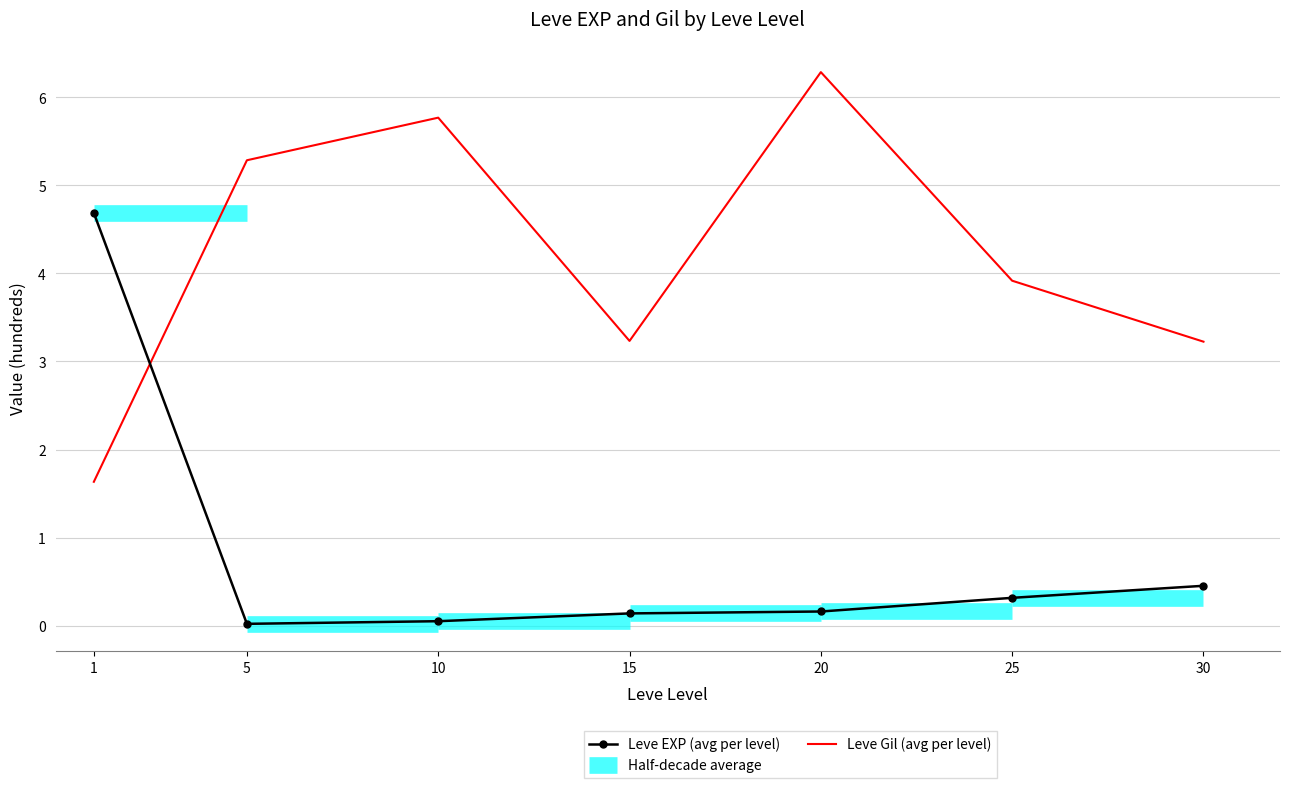

At which category does Leve Gil (avg per level) reach its first local valley?

15